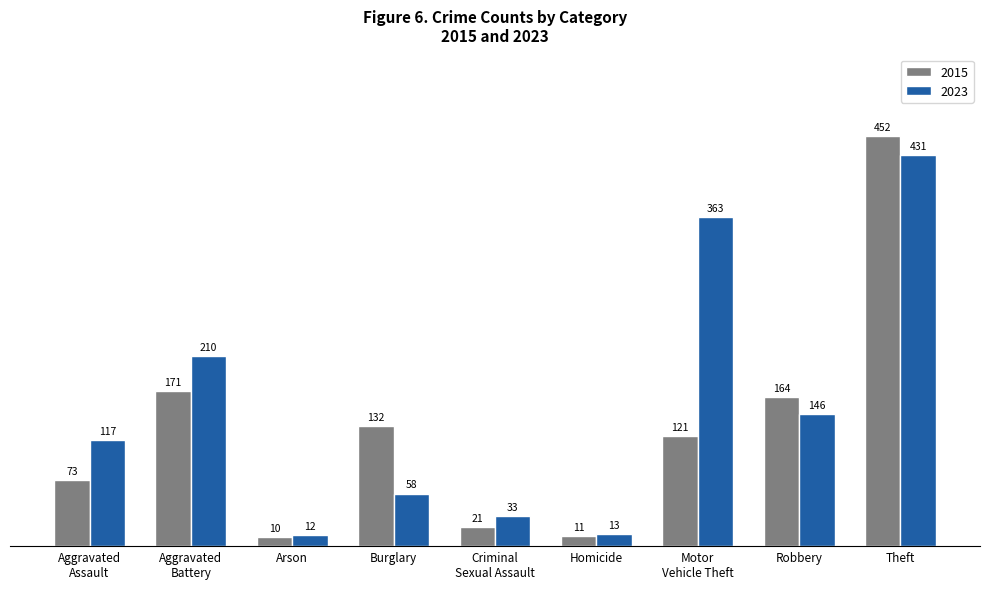

How many groups of bars are there?

9